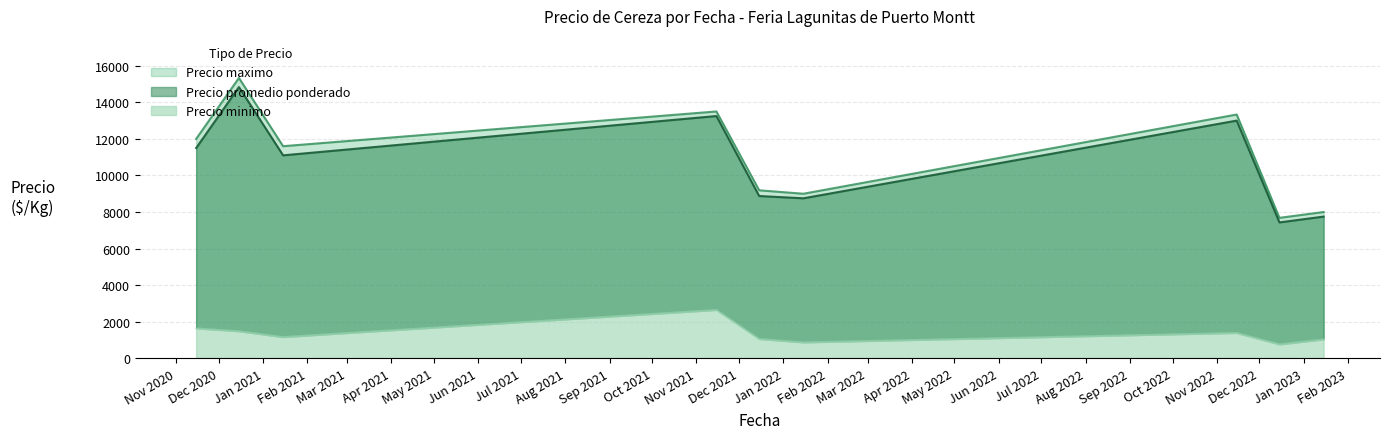

How many lines are shown in the chart?

3